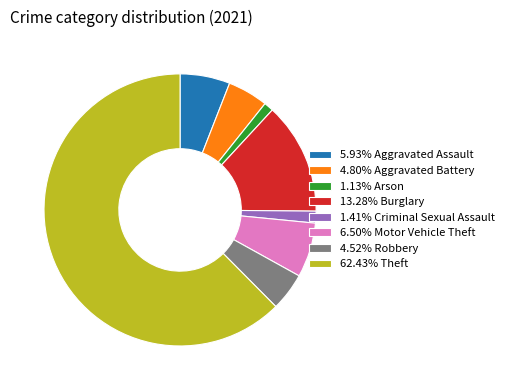

Do 4.52% Robbery and 62.43% Theft together represent more than half of the pie?

Yes